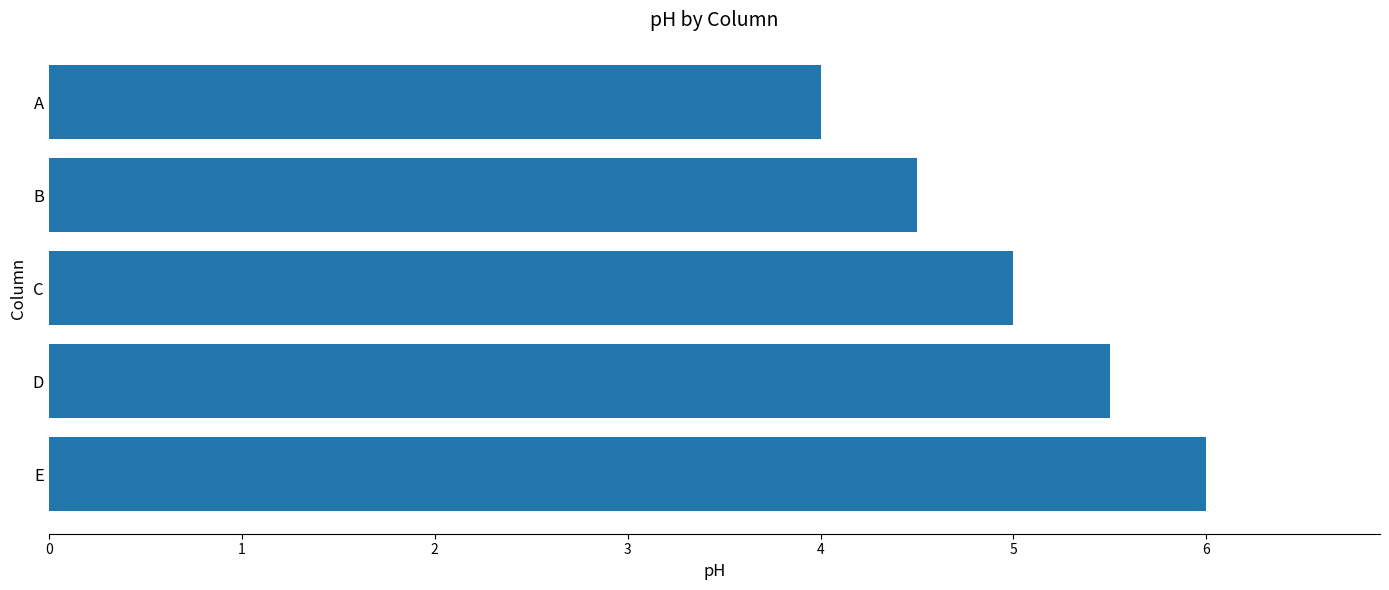

What is the average value?

5.0